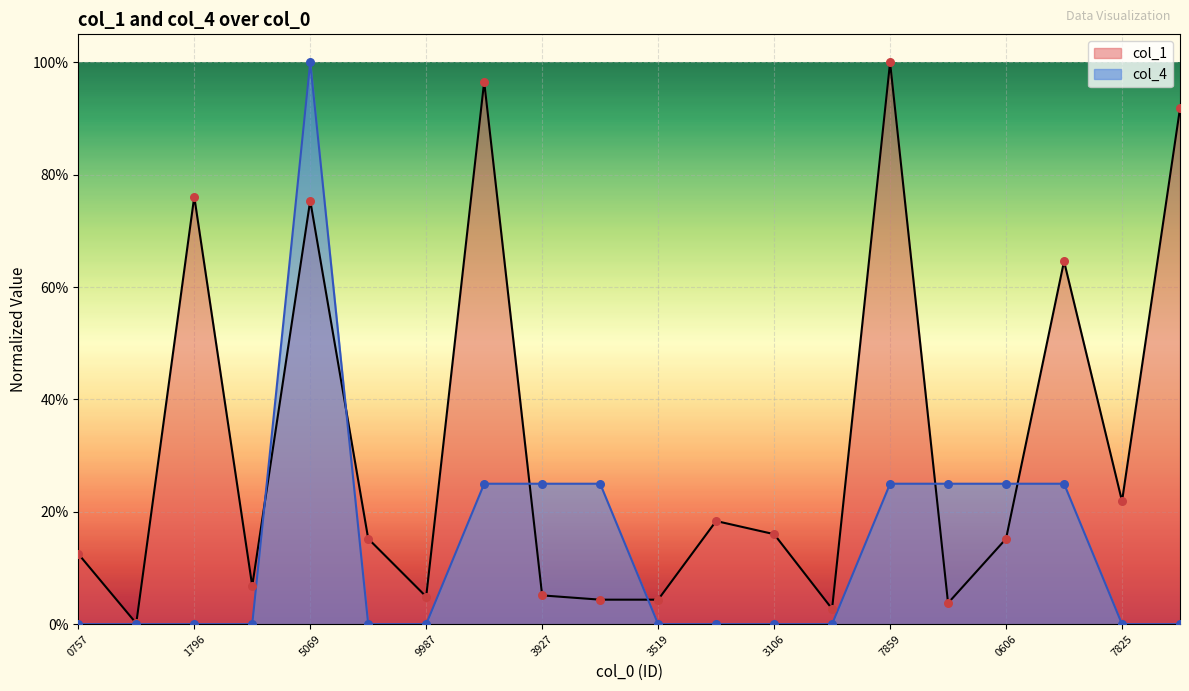

Is the value of col_1 at 3164807825 greater than the value of col_4 at 3167994655?

No